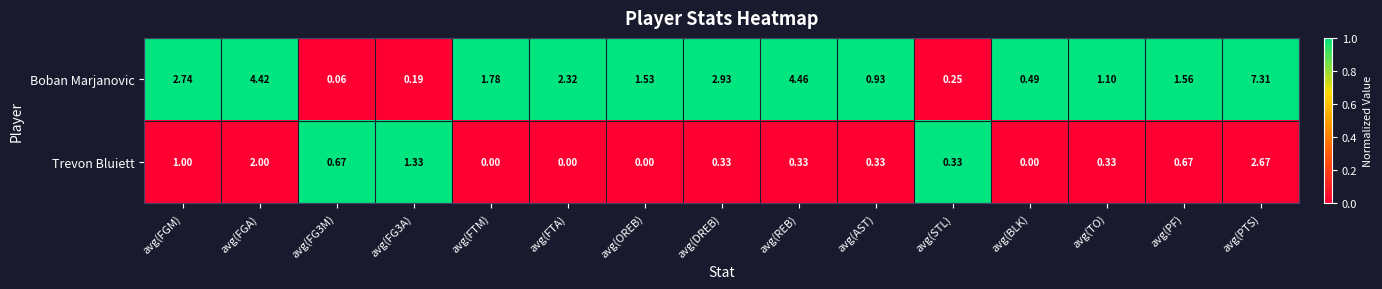

Which category has the highest value across all series?

avg(PTS)